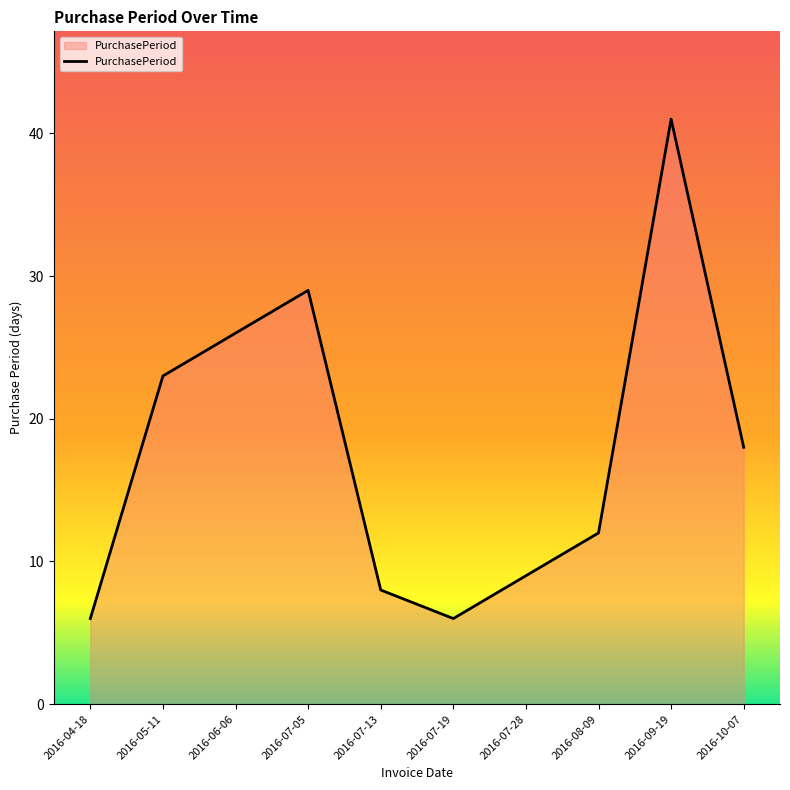

Does the chart have visible grid lines?

No